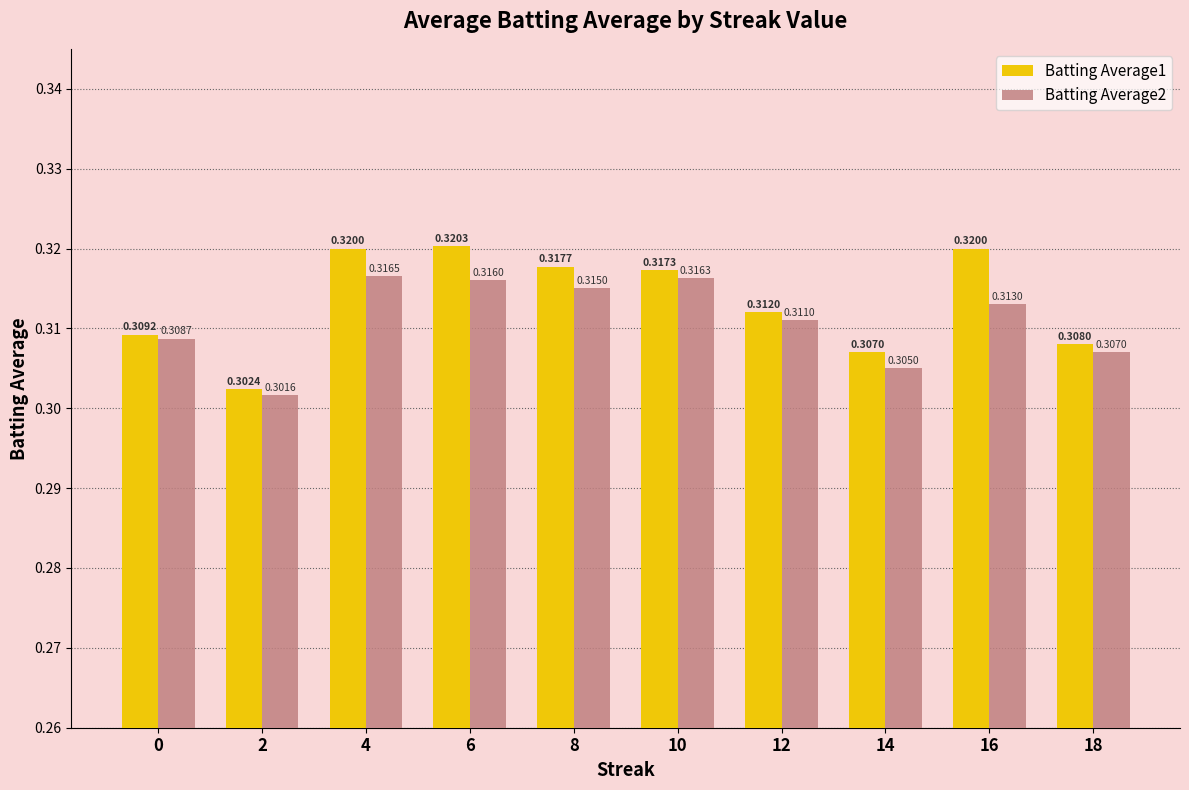

Does the chart contain any negative values?

No